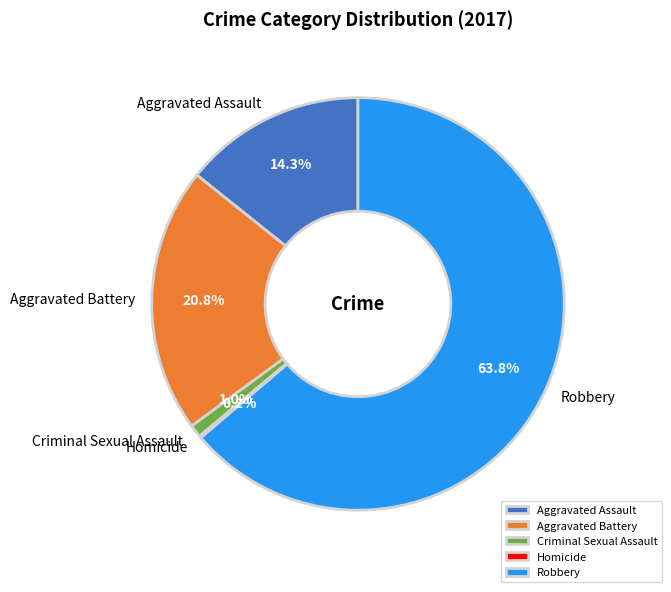

To the nearest percent, what is the difference between the Criminal Sexual Assault and Aggravated Assault slice percentages?

13%